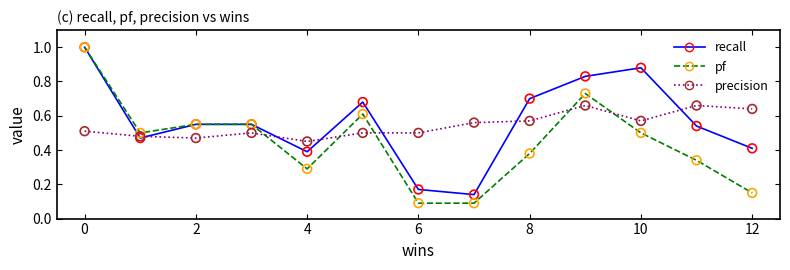

Which series has the widest spread of values?

pf